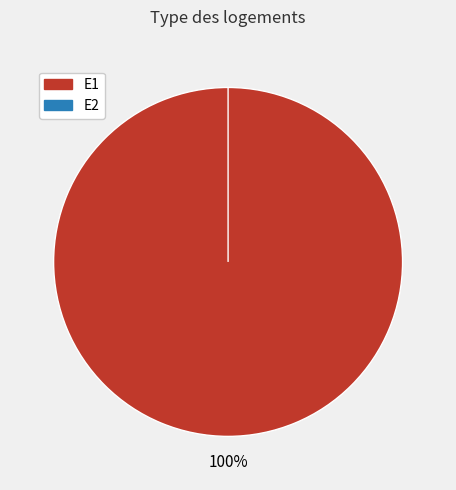

The E2 slice represents 0% of the pie. True or false?

True